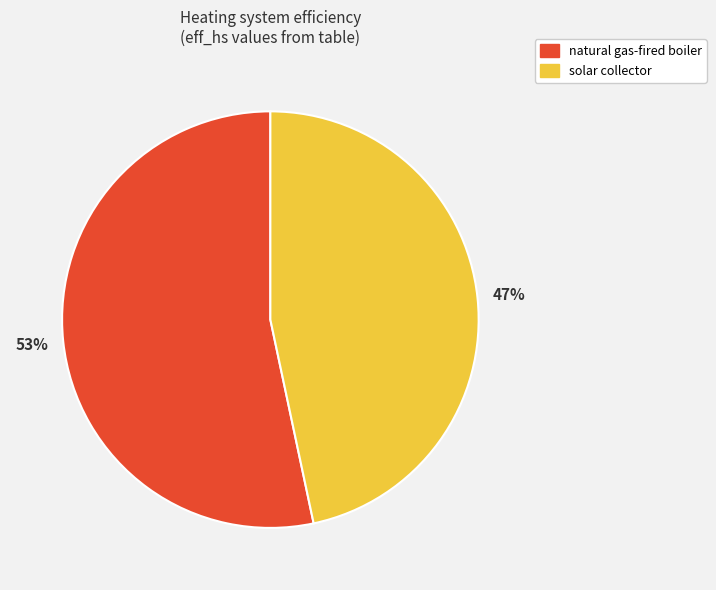

Rank the categories by value from lowest to highest.

solar collector, natural gas-fired boiler